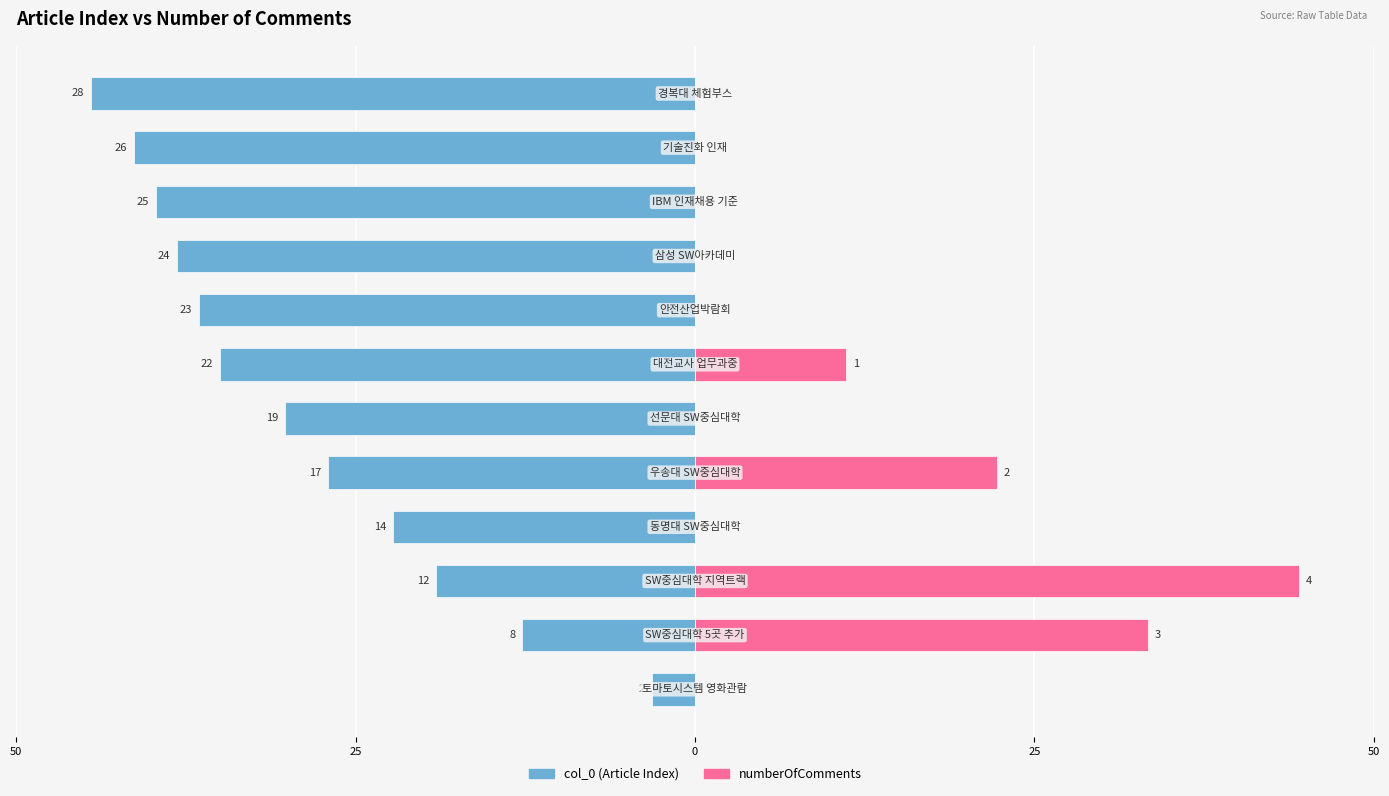

How many bars are there in total?

24